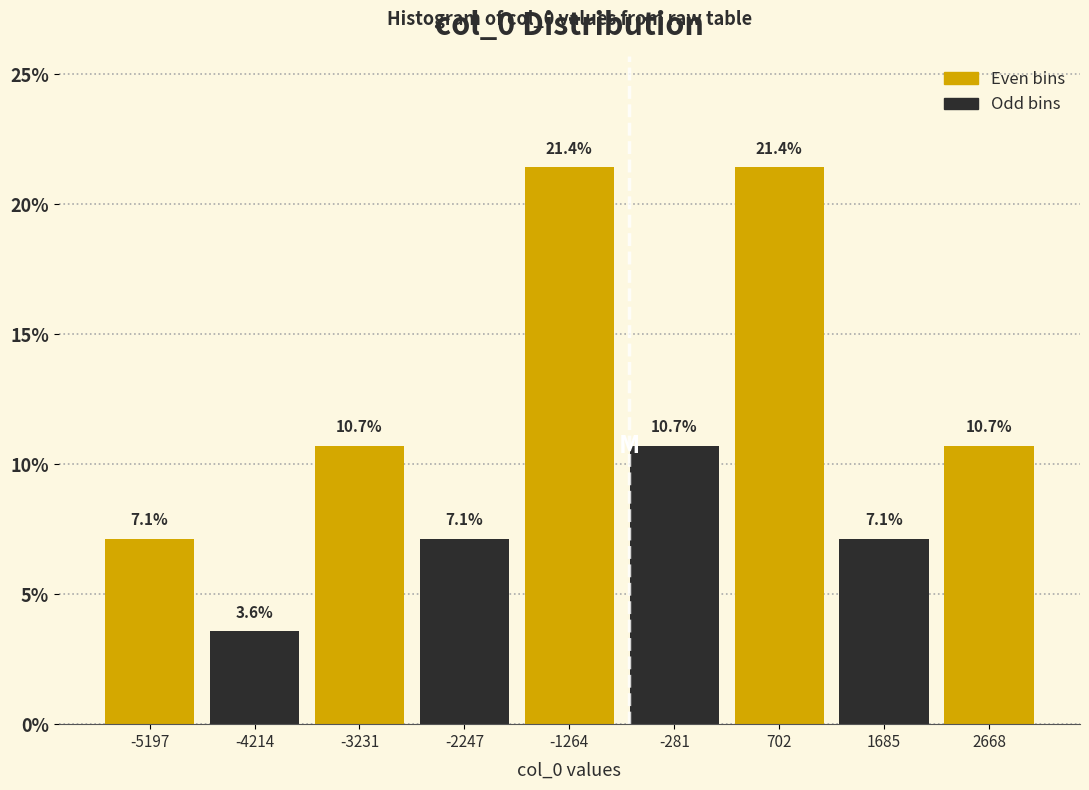

Reading left to right, list every bar in this chart as the range it spans on the x-axis followed by its height. The bar edges are not printed on the chart, so give them approximately, as read against the axis.

-5700 to -4700: 7.1
-4700 to -3700: 3.6
-3700 to -2700: 10.7
-2700 to -1800: 7.1
-1800 to -800: 21.4
-800 to 200: 10.7
200 to 1200: 21.4
1200 to 2200: 7.1
2200 to 3200: 10.7